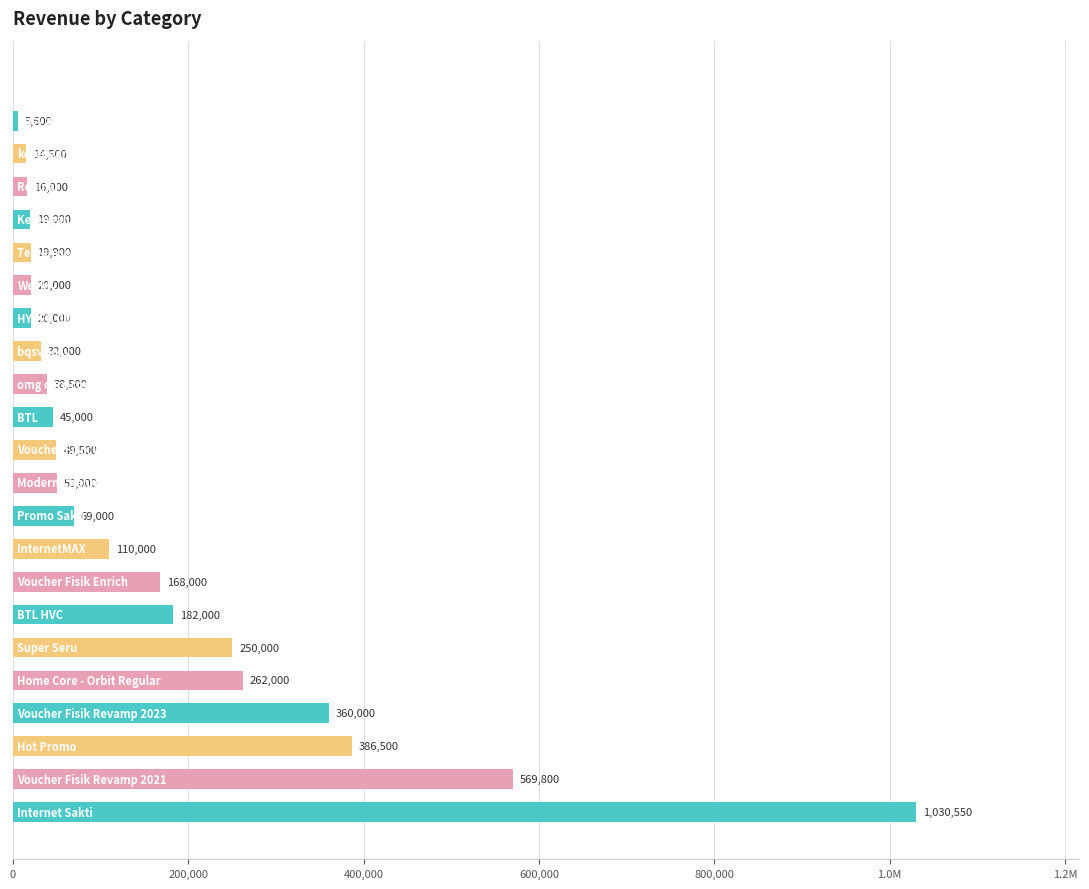

What is the average value?

161646